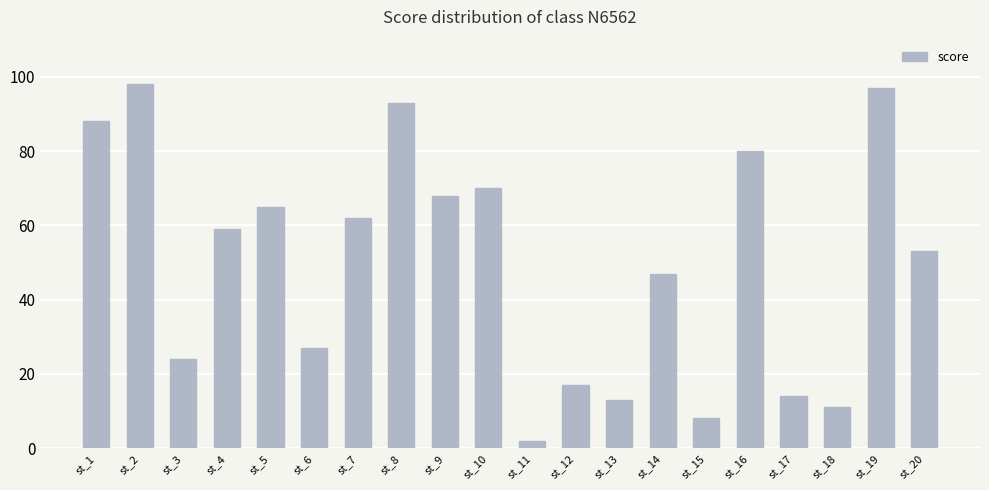

The chart shows a value of 97 at st_19. True or false?

True